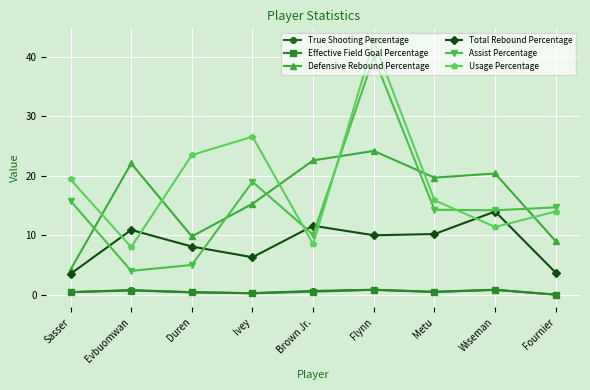

What is the maximum value shown in the chart?

42.7